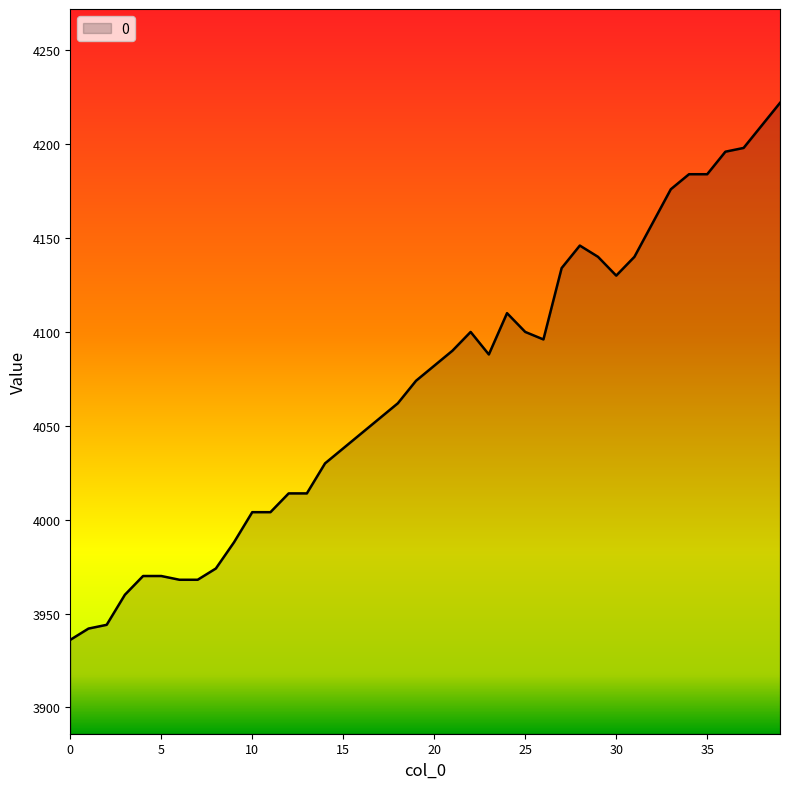

True or false: the data has more than 0 interior local peaks.

True